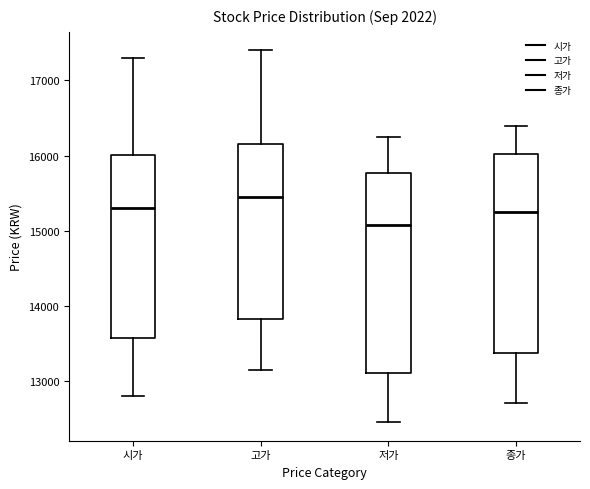

Reading left to right, transcribe this box plot: for each box, give where its median line is, the range the box spans, and where its two whiskers end, as read against the y-axis. The values are not printed on the chart, so give them approximately, as read against the axis.

시가: median 15300, box 13600 to 16000, whiskers 12800 to 17300
고가: median 15500, box 13800 to 16200, whiskers 13200 to 17400
저가: median 15100, box 13100 to 15800, whiskers 12500 to 16300
종가: median 15300, box 13400 to 16000, whiskers 12700 to 16400